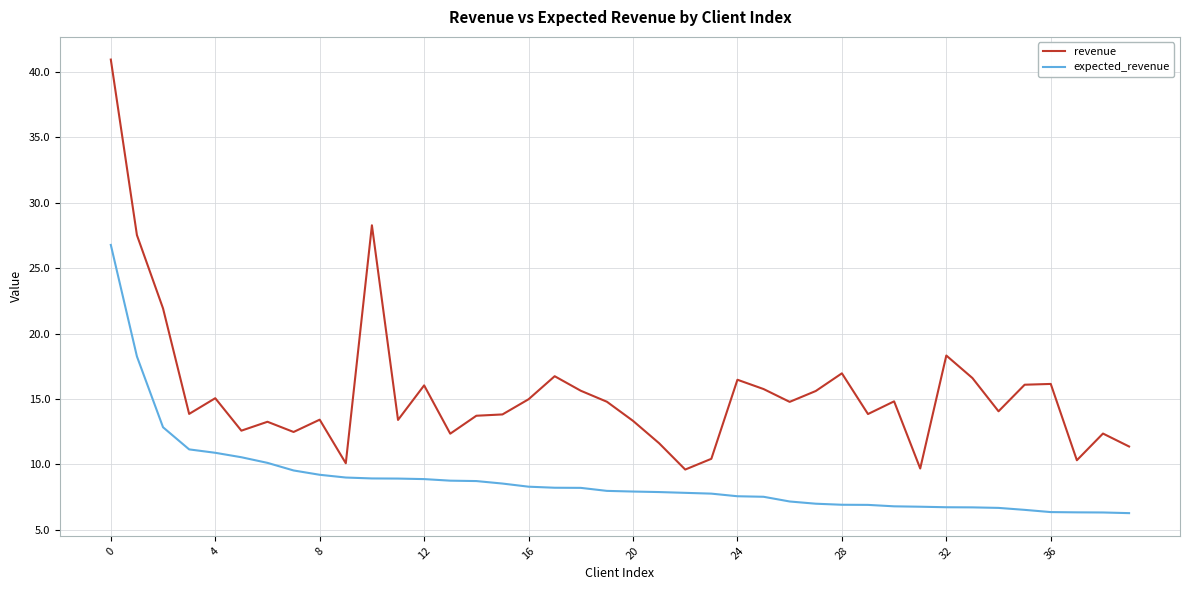

Which series has the largest total across all categories?

revenue